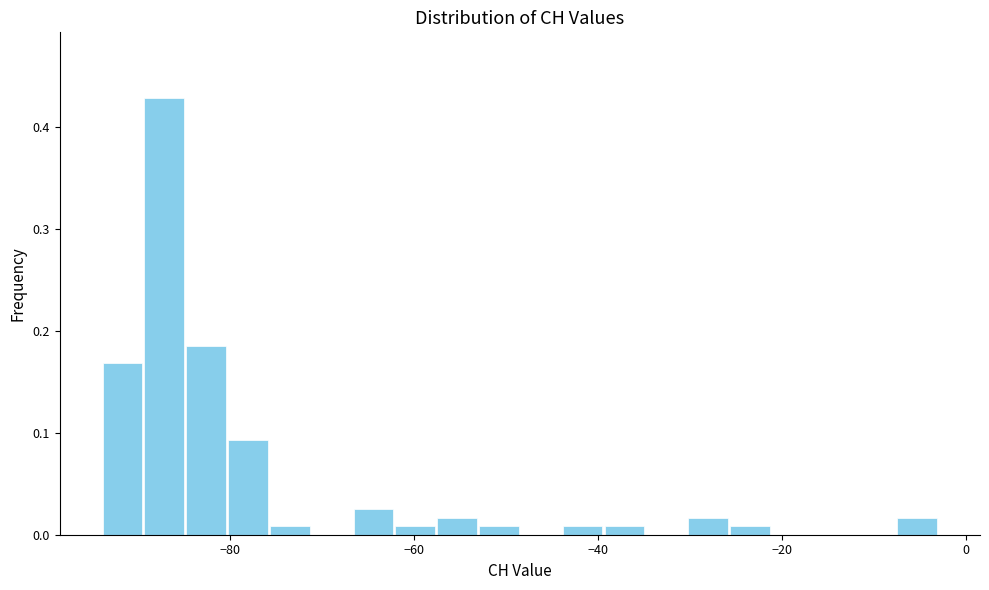

Around what value on the x-axis is the tallest bar? Give the approximate position of its centre, as read against the axis.

-88